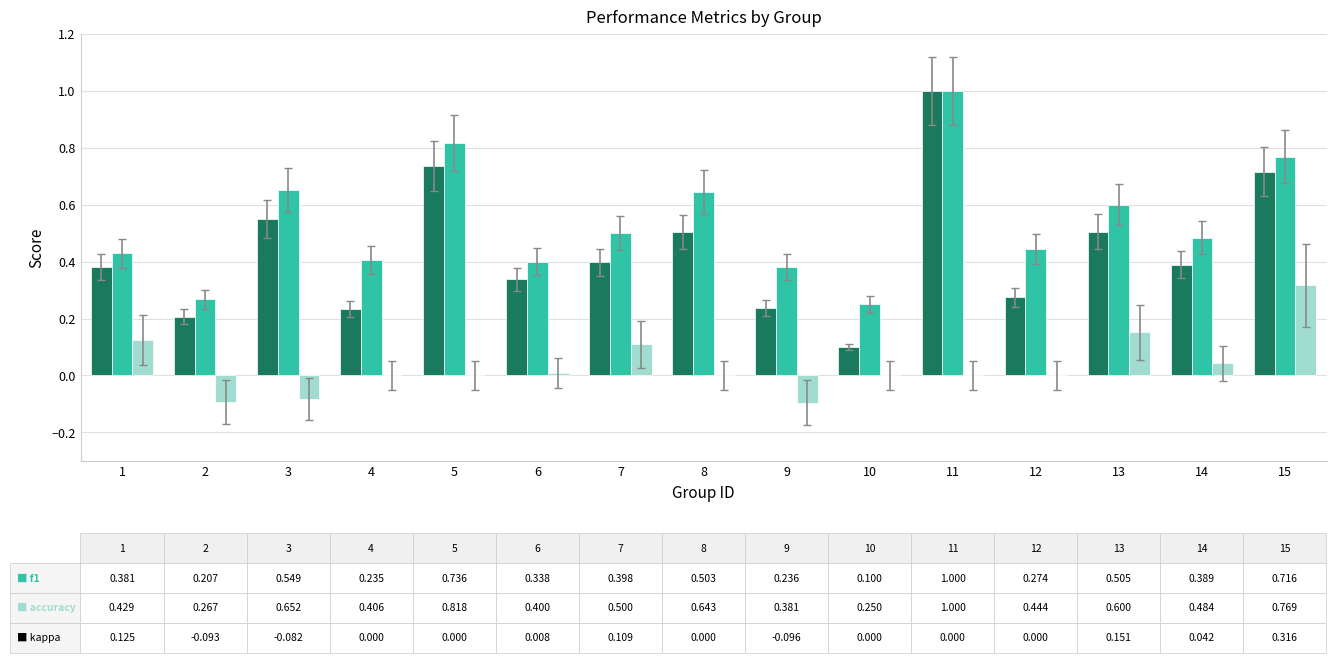

What is the maximum value shown in the chart?

1.0